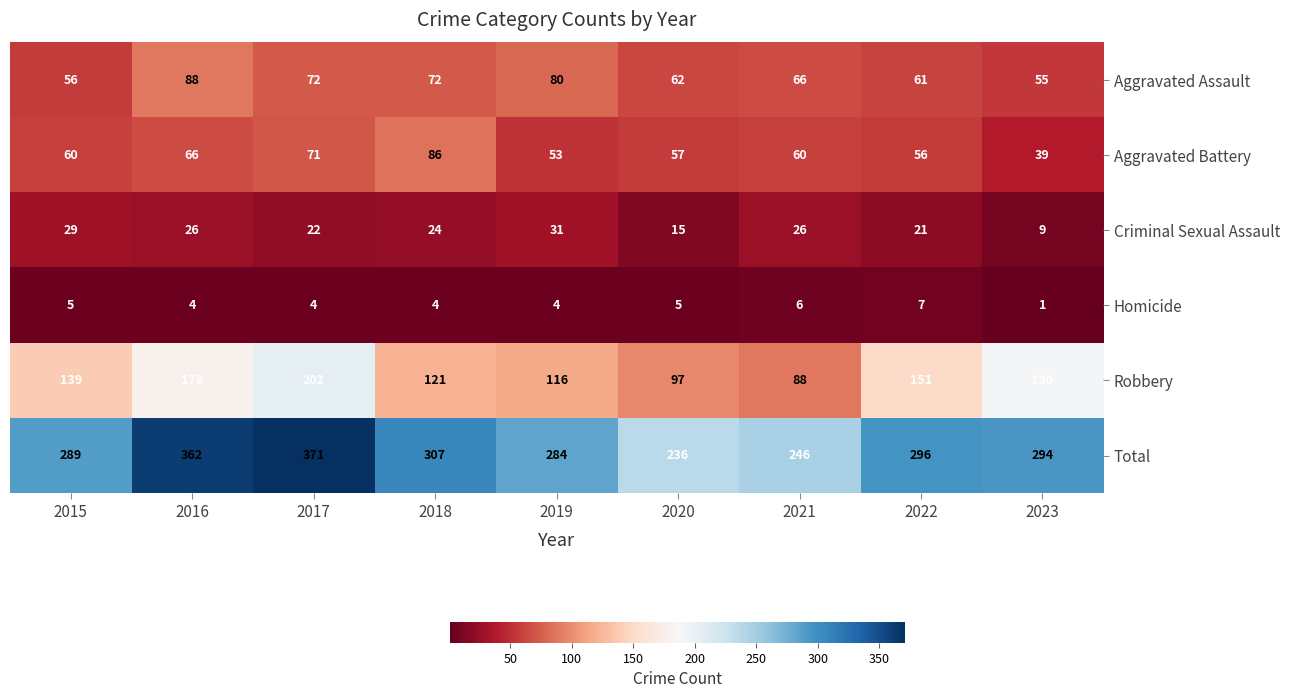

At 2016, list the series in order from largest to smallest.

Total, Robbery, Aggravated Assault, Aggravated Battery, Criminal Sexual Assault, Homicide